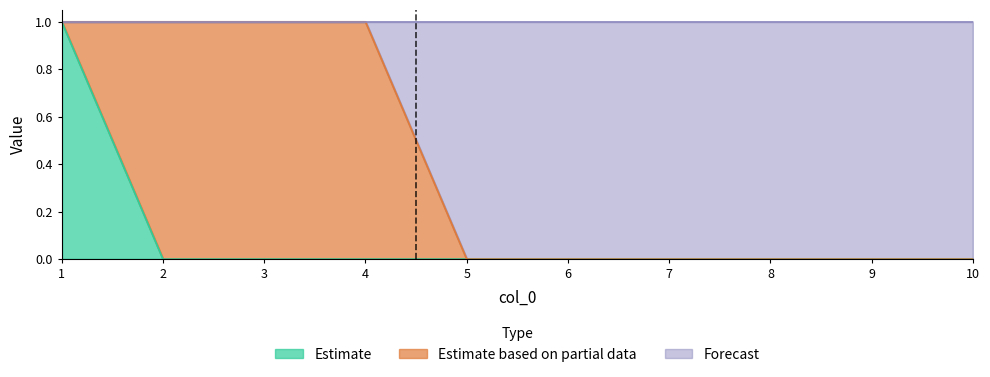

The value of 0 at 3 is 0. True or false?

False